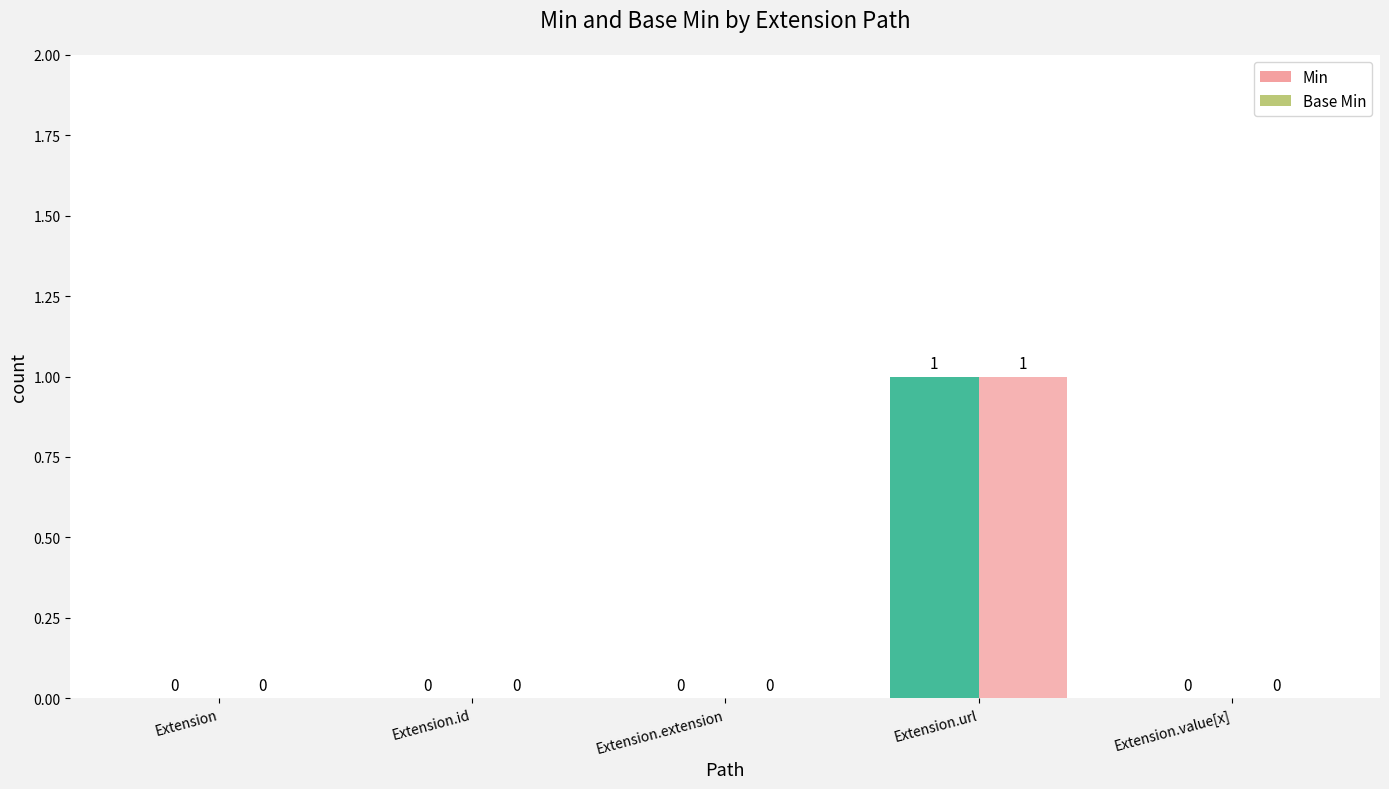

Which category has the highest value in the Min series?

Extension.url